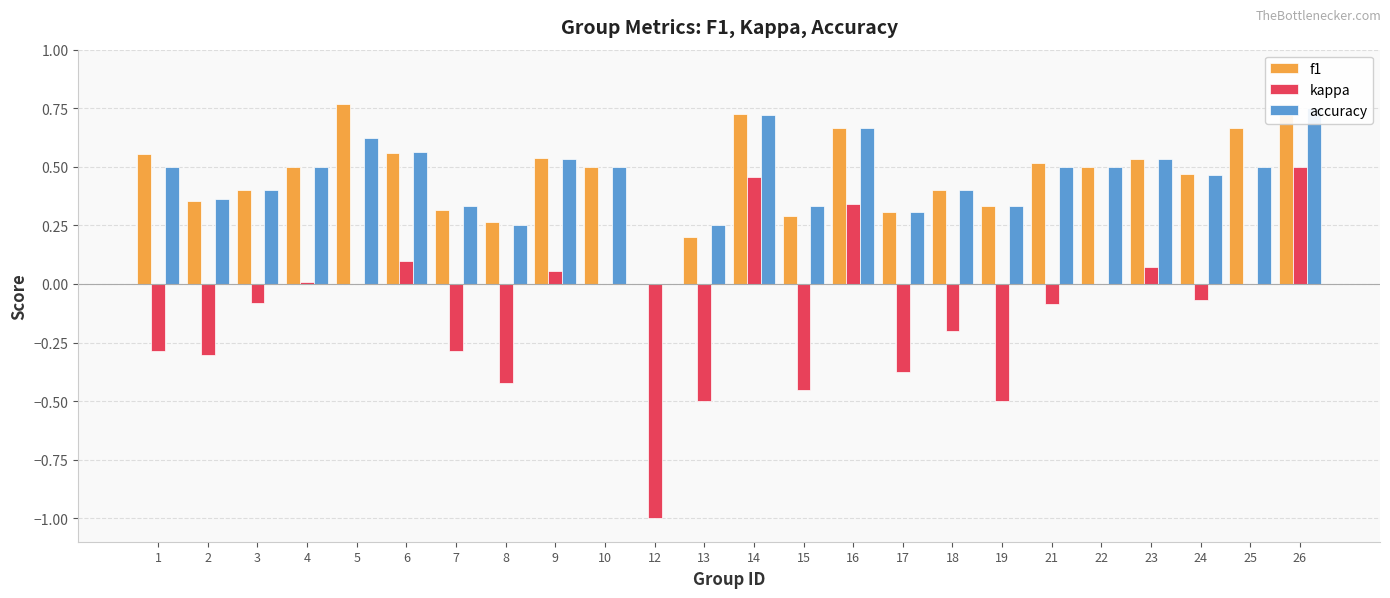

What is the value of the f1 bar at the 20th from the left?

0.5